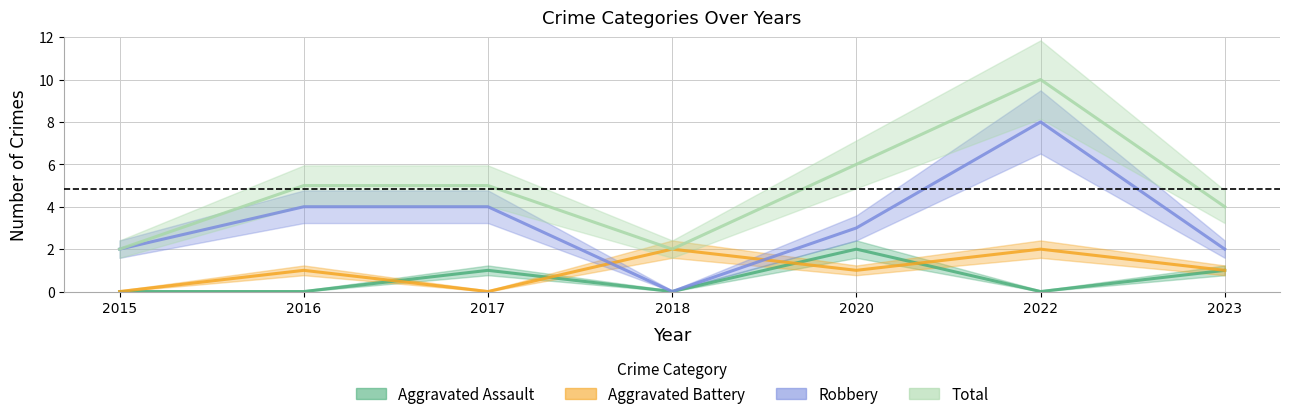

How many Robbery values are between 2 and 4?

5